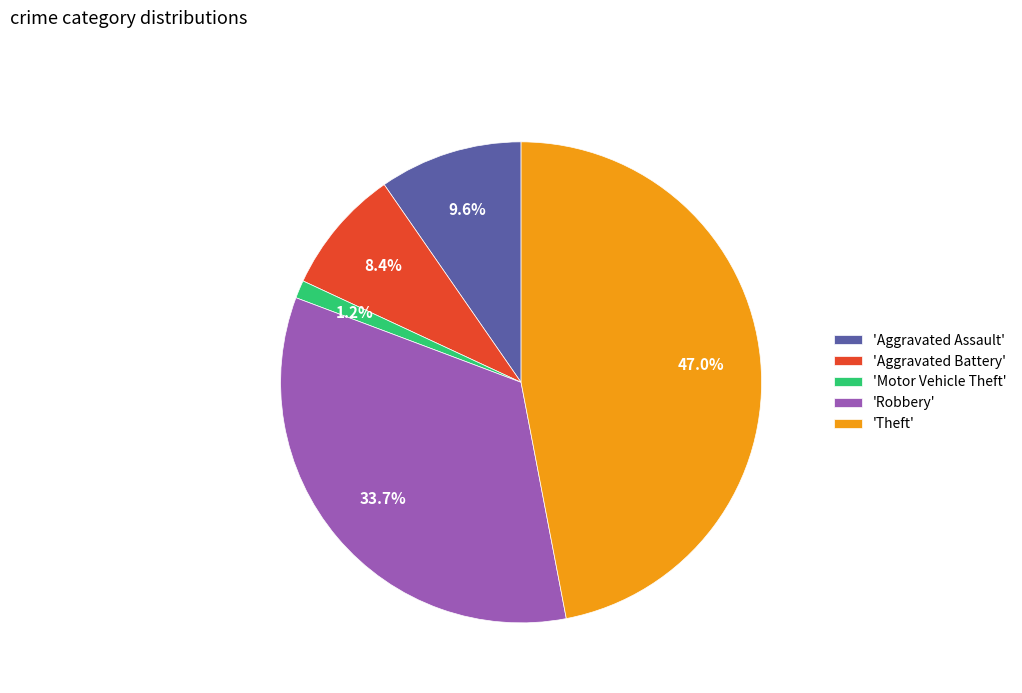

Which category has the biggest portion of the pie?

'Theft'